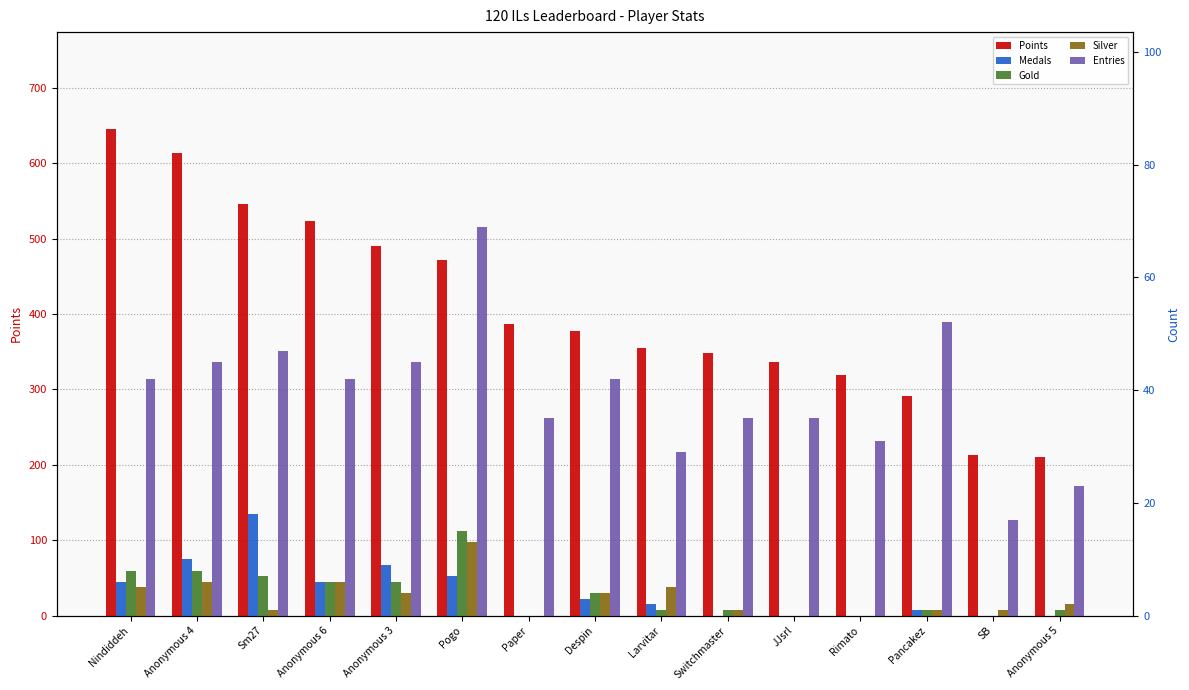

What is the difference between the Points values at Larvitar and Paper?

32